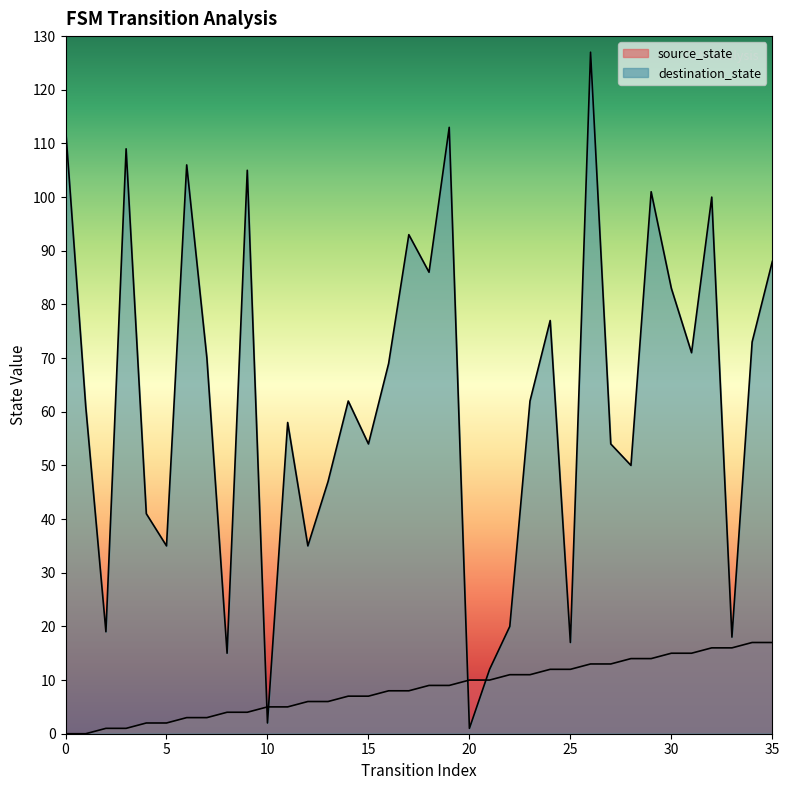

The destination_state series shows 100 at 32. True or false?

True